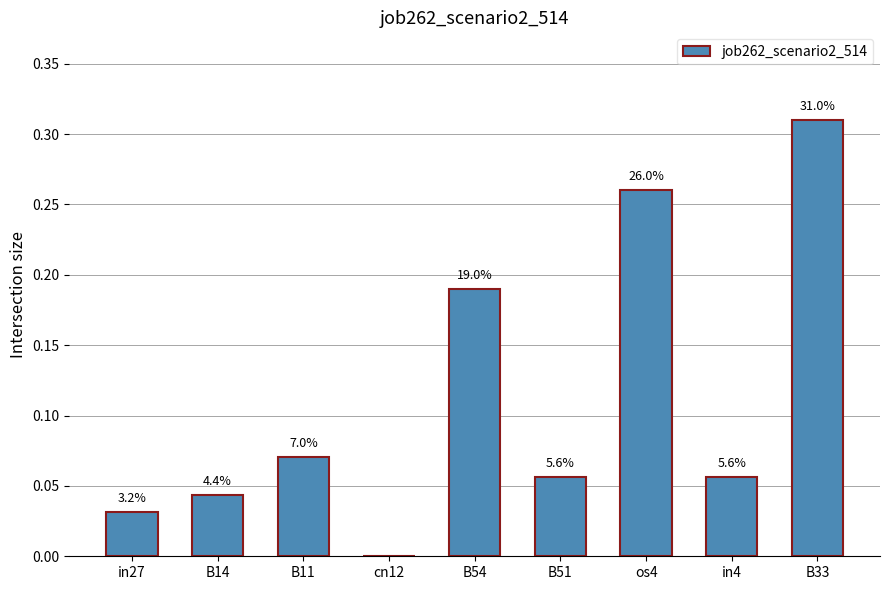

What is the maximum value shown in the chart?

0.3